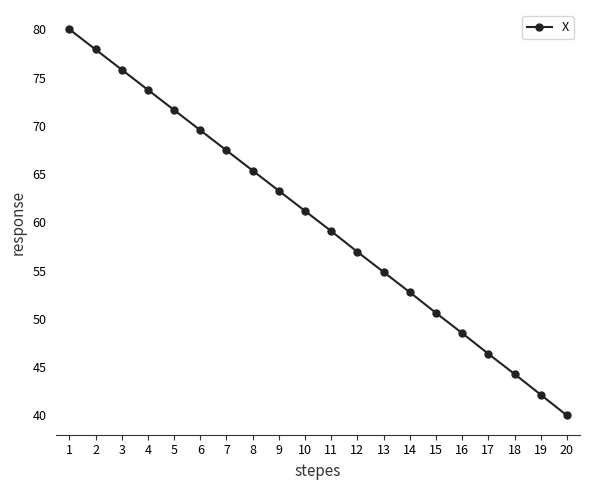

Is this an area chart (filled region under the line)?

No